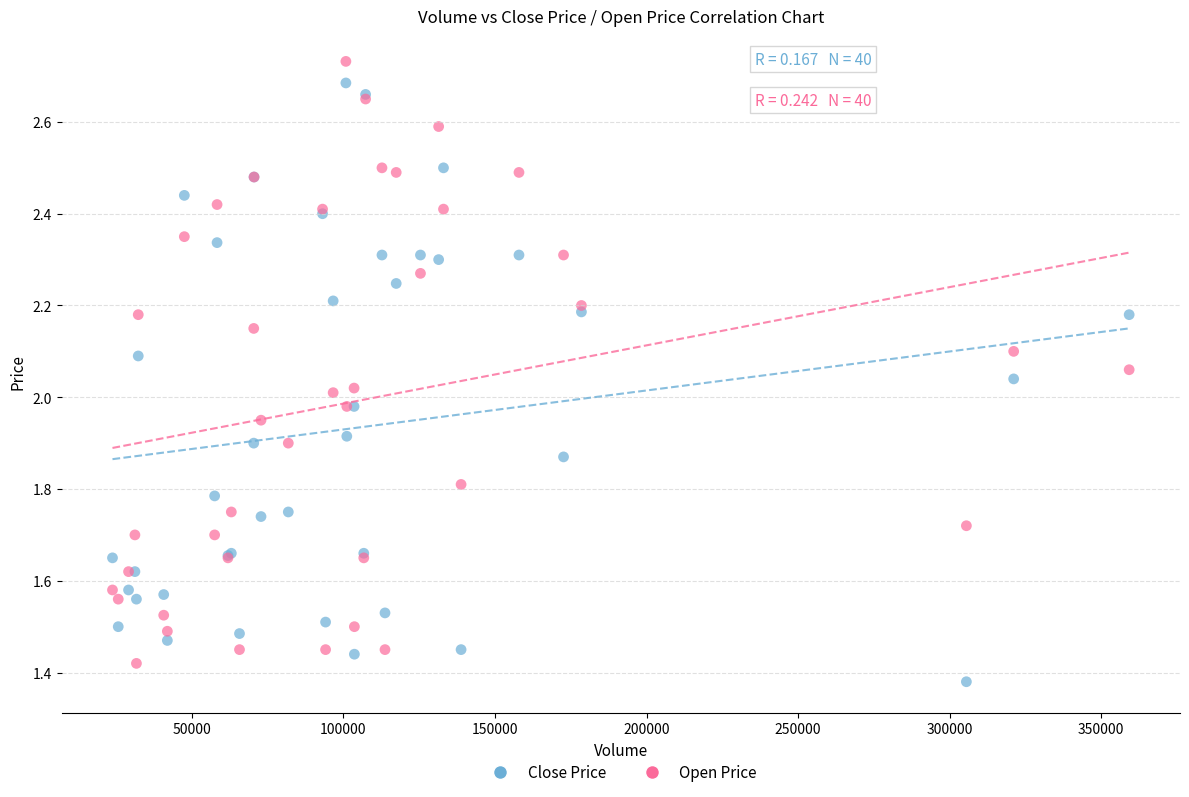

What are all the series names shown in the legend?

Close Price, Open Price